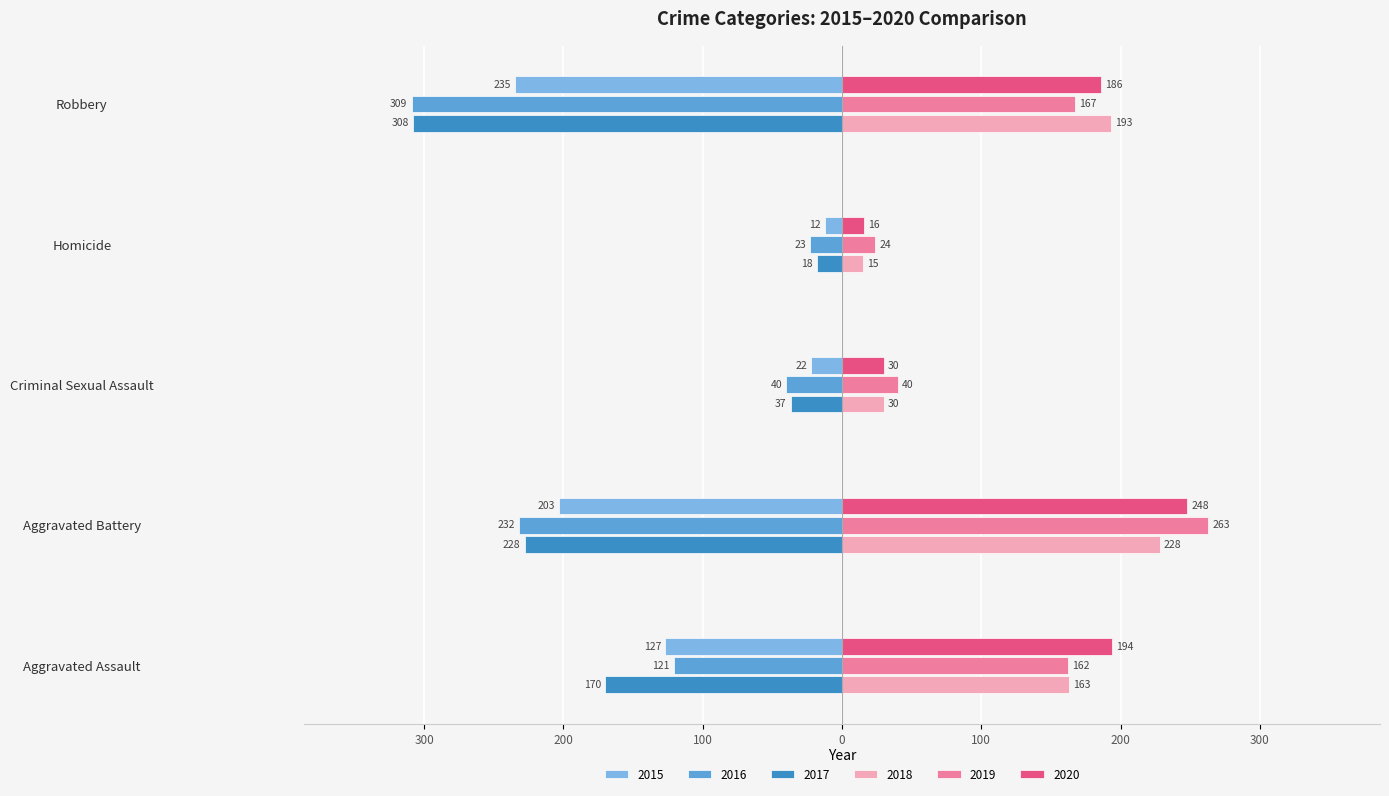

What are all the series names shown in the legend?

2015, 2016, 2017, 2018, 2019, 2020